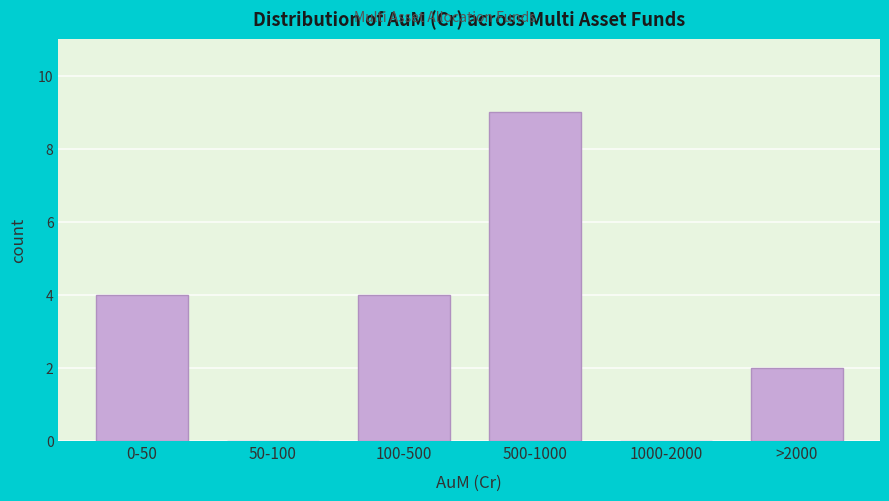

Reading left to right, transcribe all the data shown in this chart.

0-50=4	50-100=0	100-500=4	500-1000=9	1000-2000=0	>2000=2